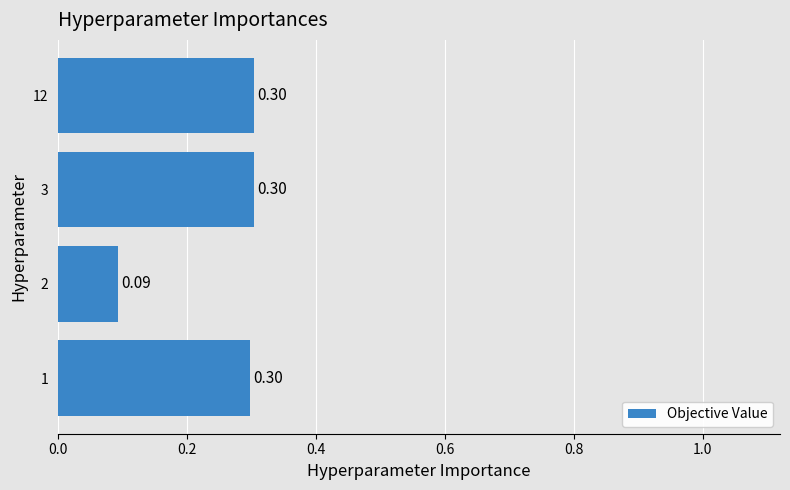

What is the sum of all values?

1.0